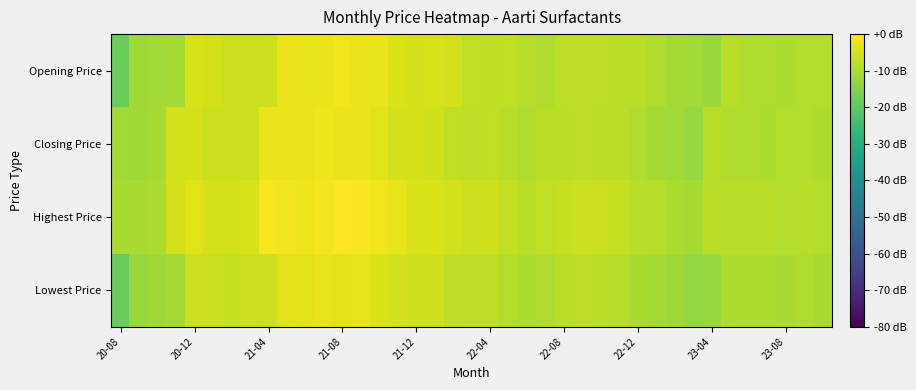

At how many categories does at least one series exceed -7?

21